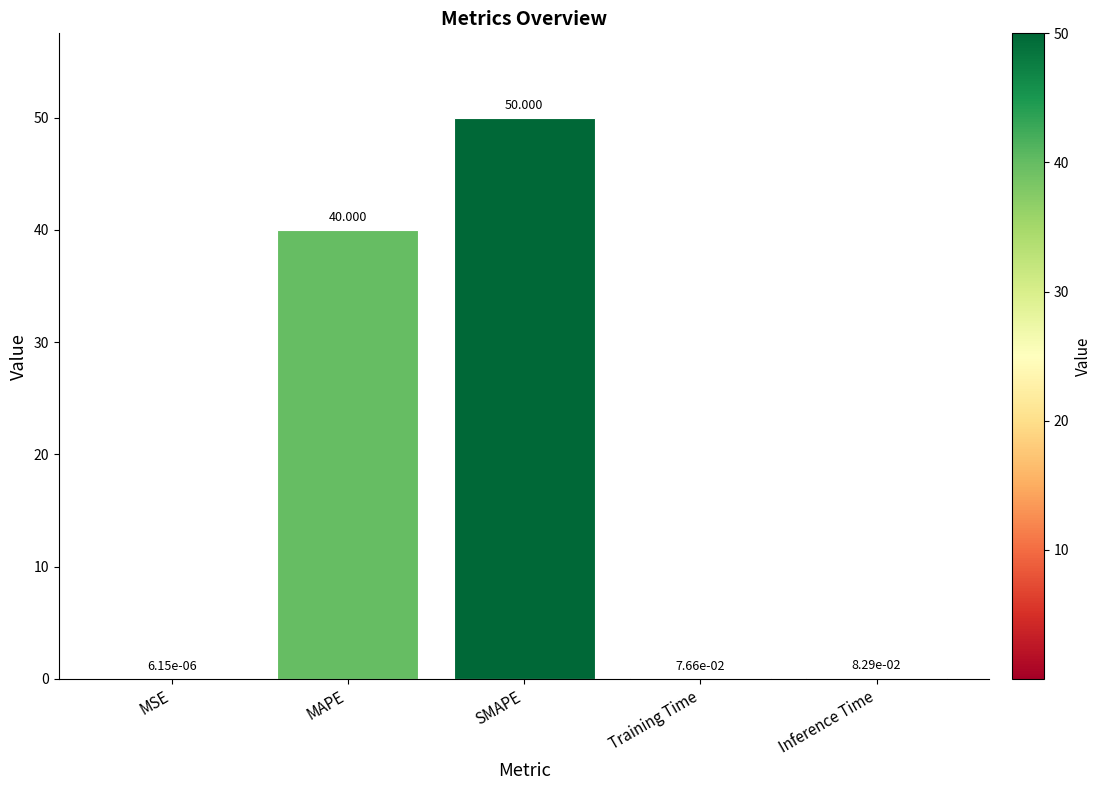

What is the sum of all values?

90.2